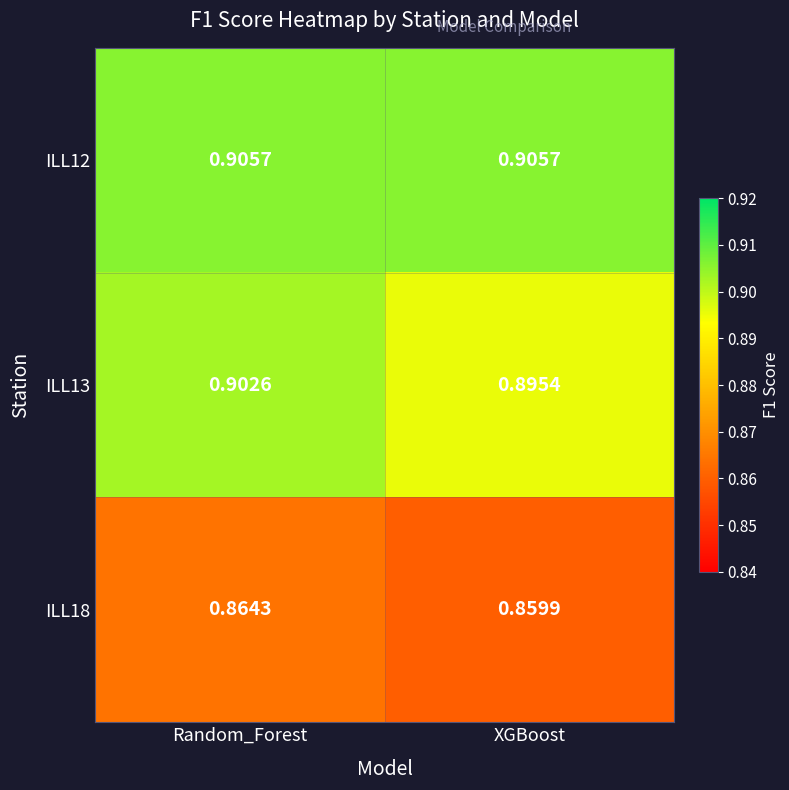

At which label does ILL13 reach its peak?

Random_Forest